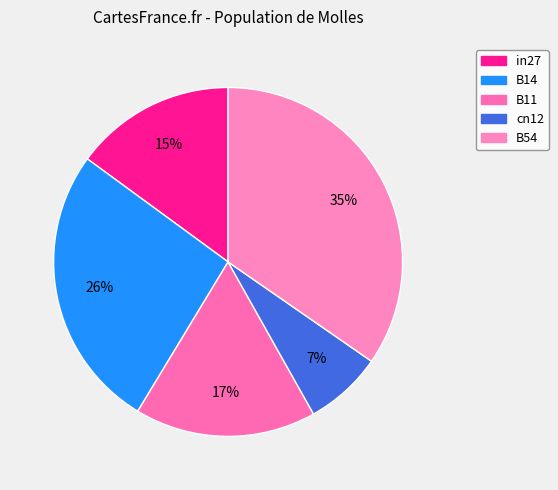

What is the largest slice in the pie chart?

B54